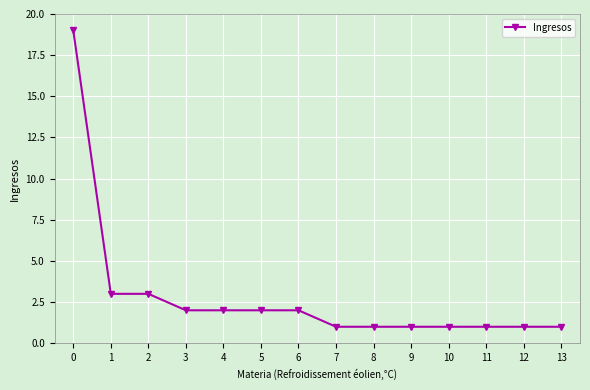

What is the minimum value shown in the chart?

1